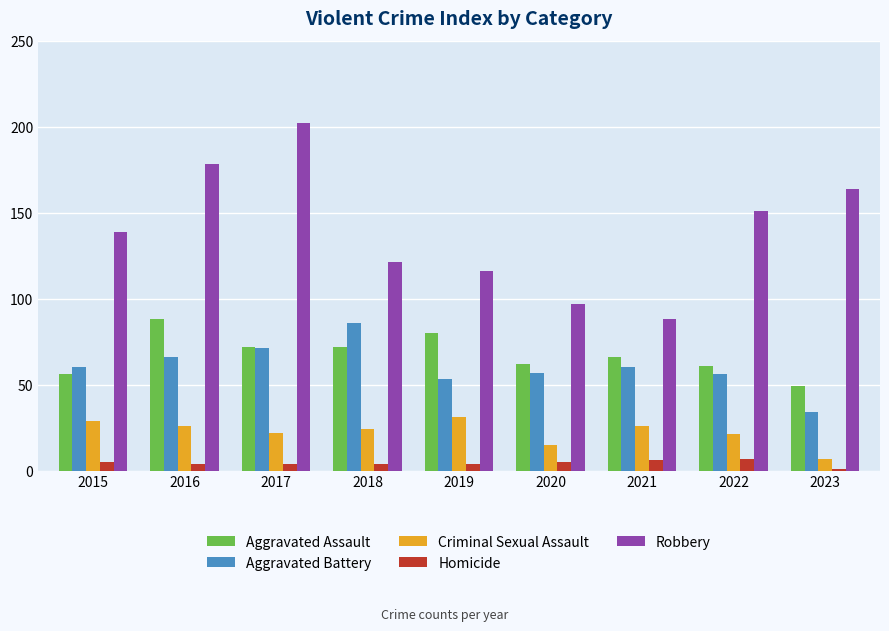

Is it true that Aggravated Battery equals 91 at 2022?

False